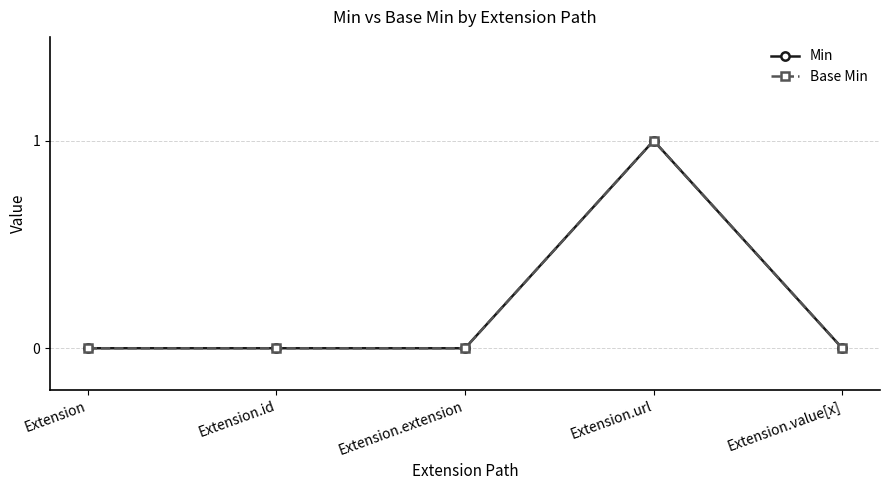

Does the chart have visible grid lines?

Yes